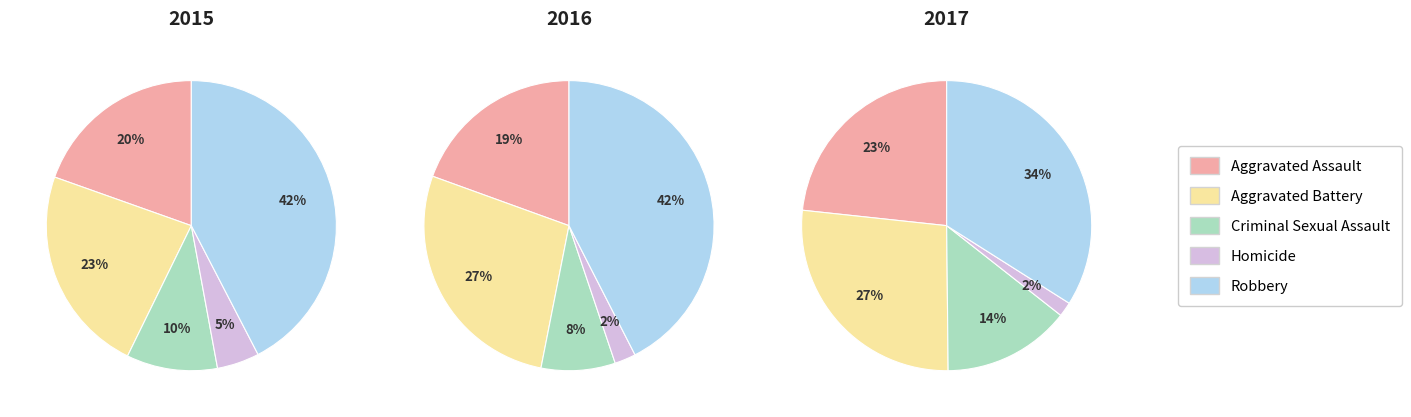

Count the number of slices in the pie.

5